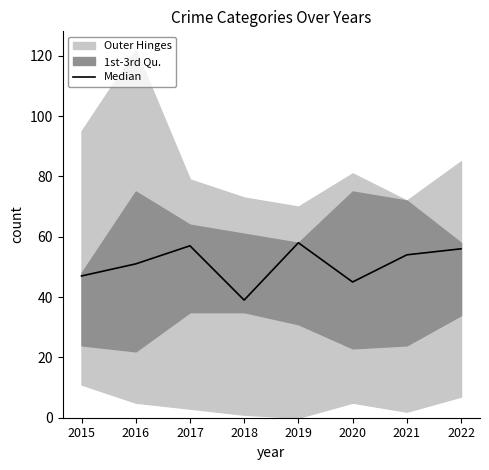

Rank the categories by value from highest to lowest.

2019, 2017, 2022, 2021, 2016, 2015, 2020, 2018